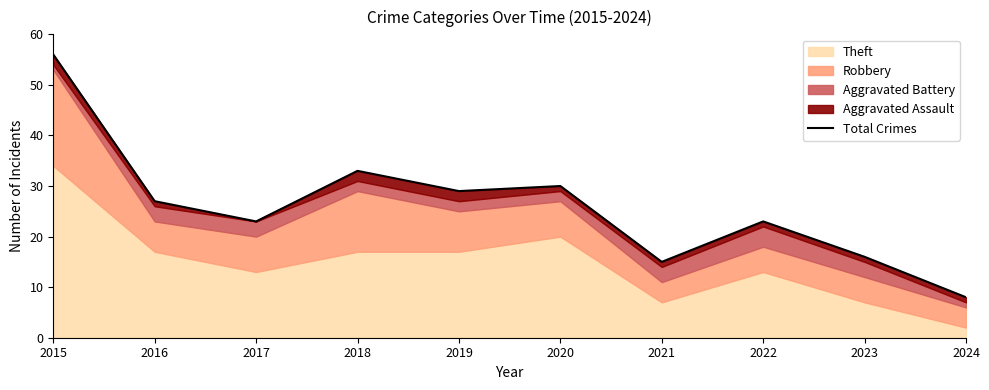

Where is the first local minimum?

2017